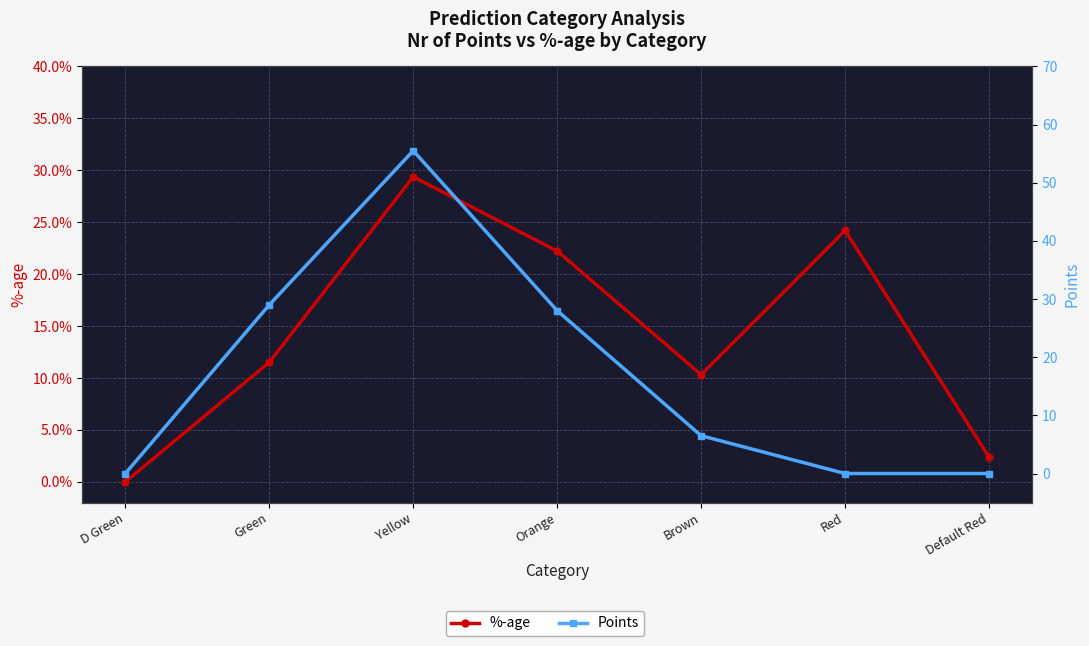

List the series in order of their overall mean, highest first.

Points, %-age